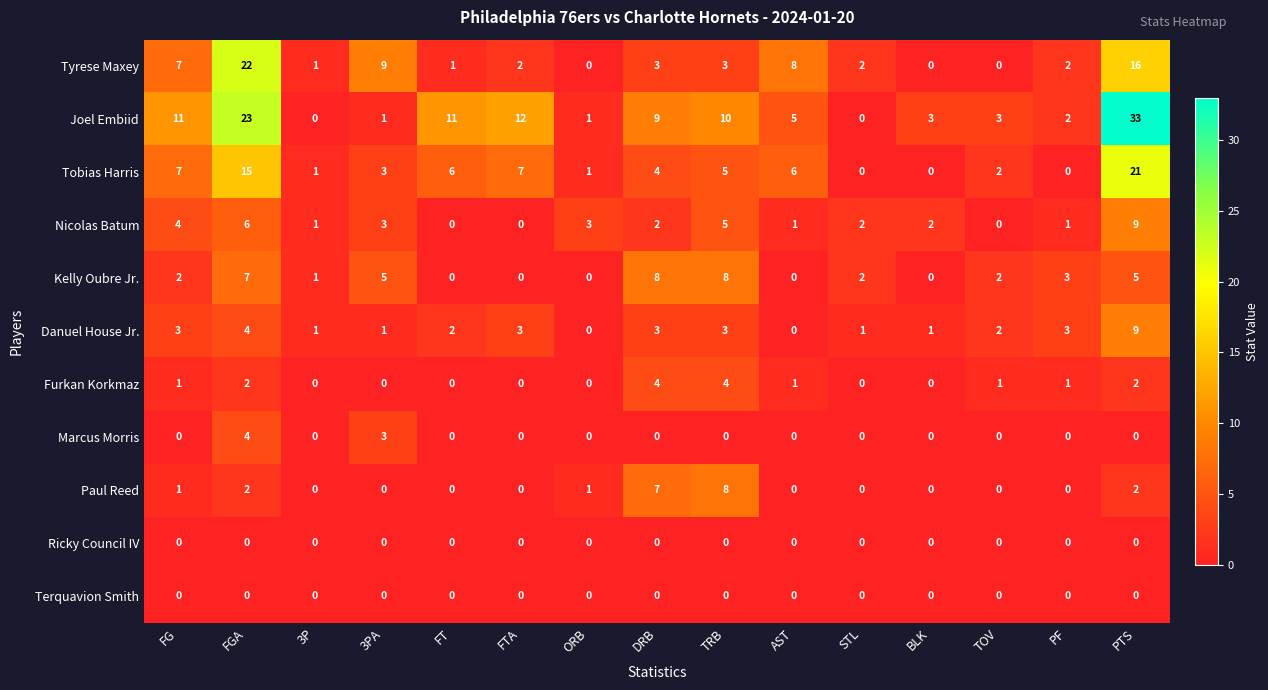

Where does the Nicolas Batum series first go above 2?

FG